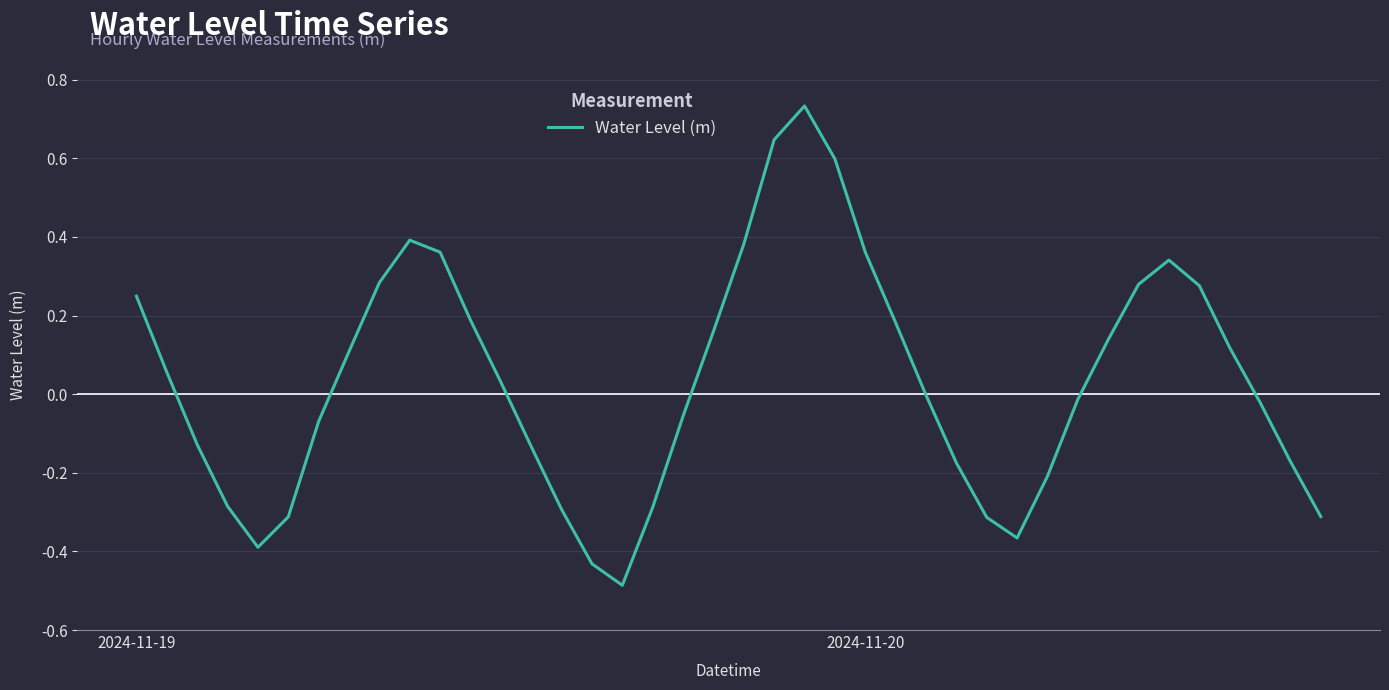

What is the minimum value shown in the chart?

-0.5